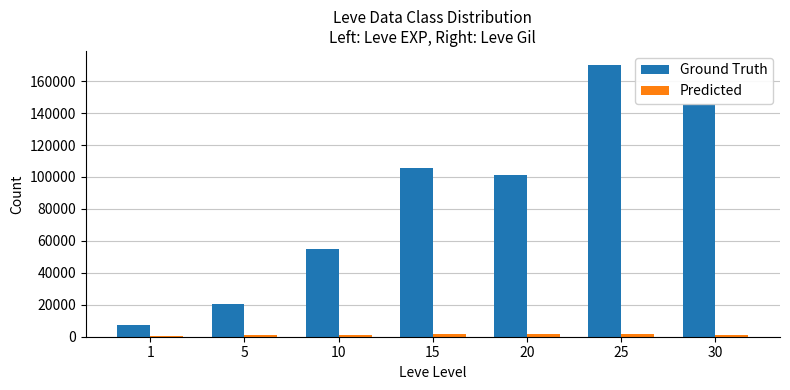

Count the number of data series in this chart.

2